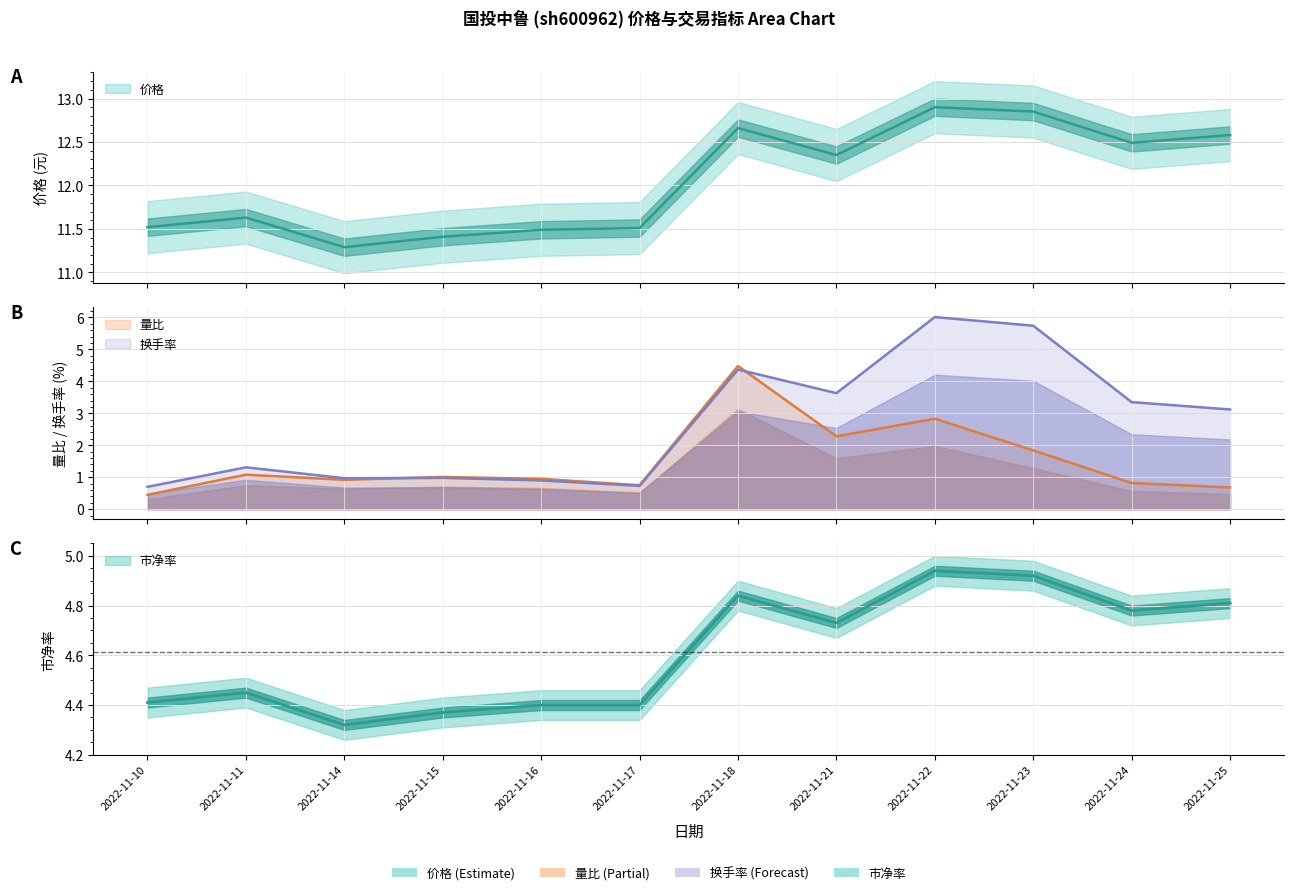

The 市净率 series shows 8.7 at 2022-11-23. True or false?

False